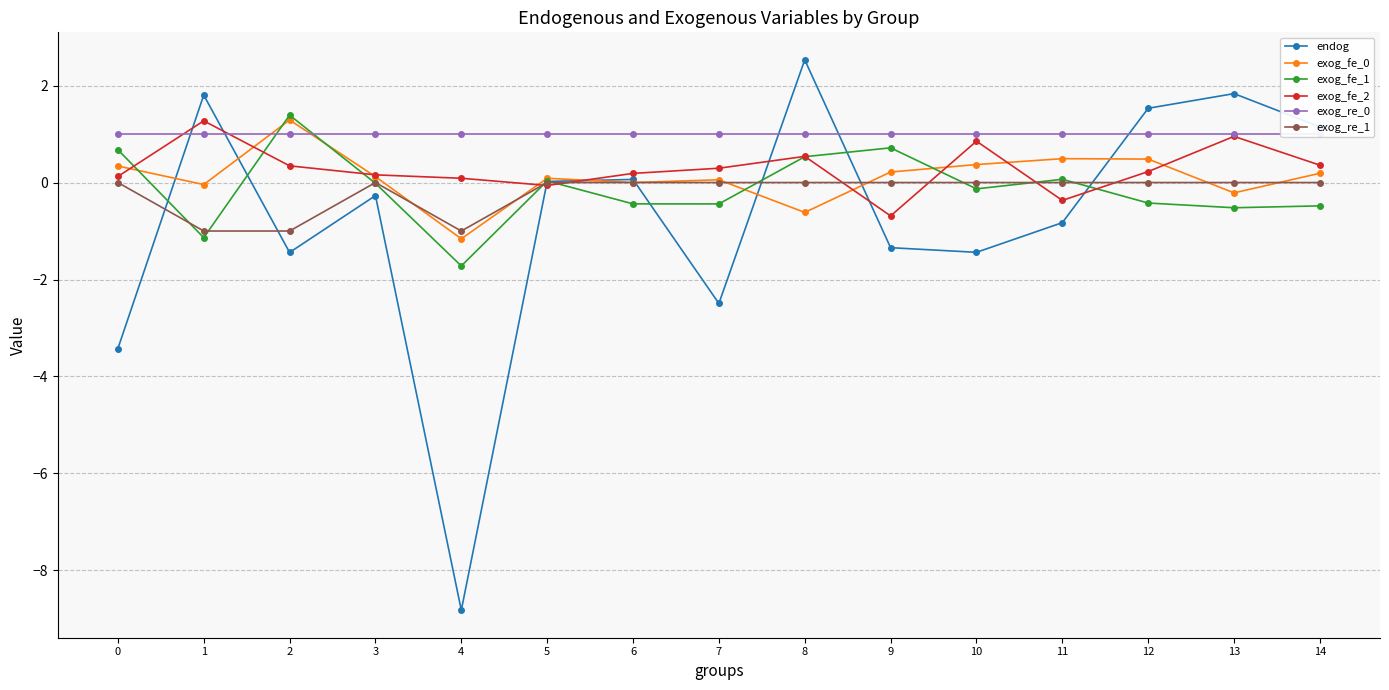

Which series has the largest range (max minus min)?

endog